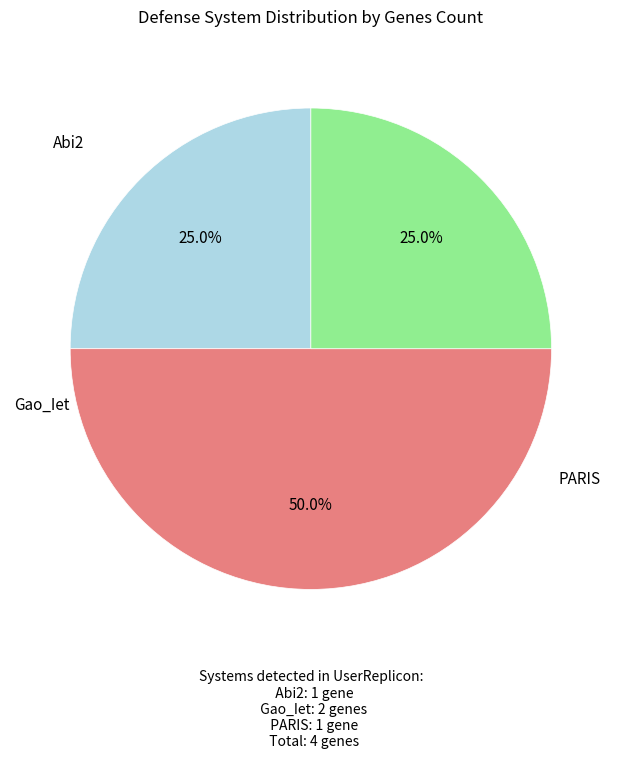

To the nearest percent, what is the difference between the largest and smallest slice percentages?

25%